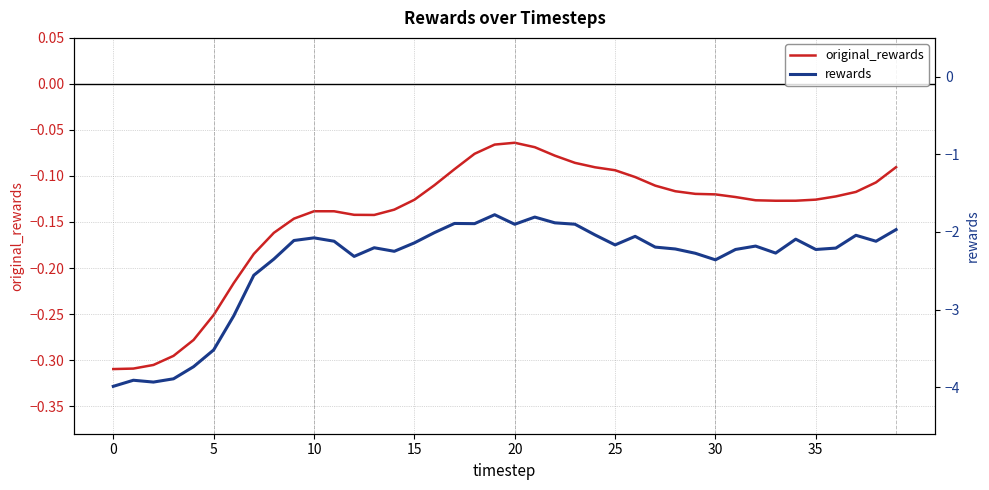

At which label does rewards reach its peak?

19